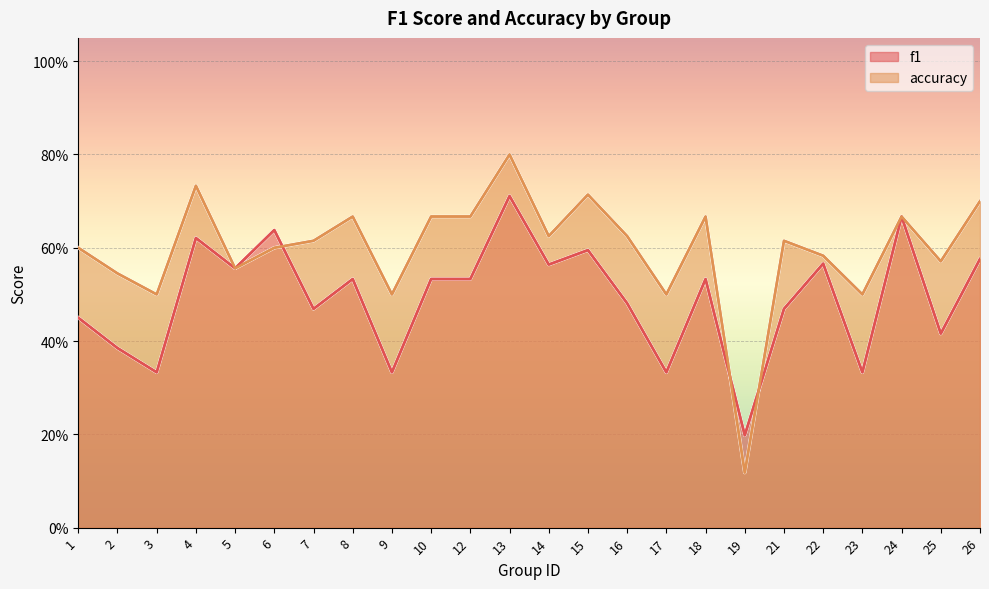

What is the sum of all f1 values?

11.8